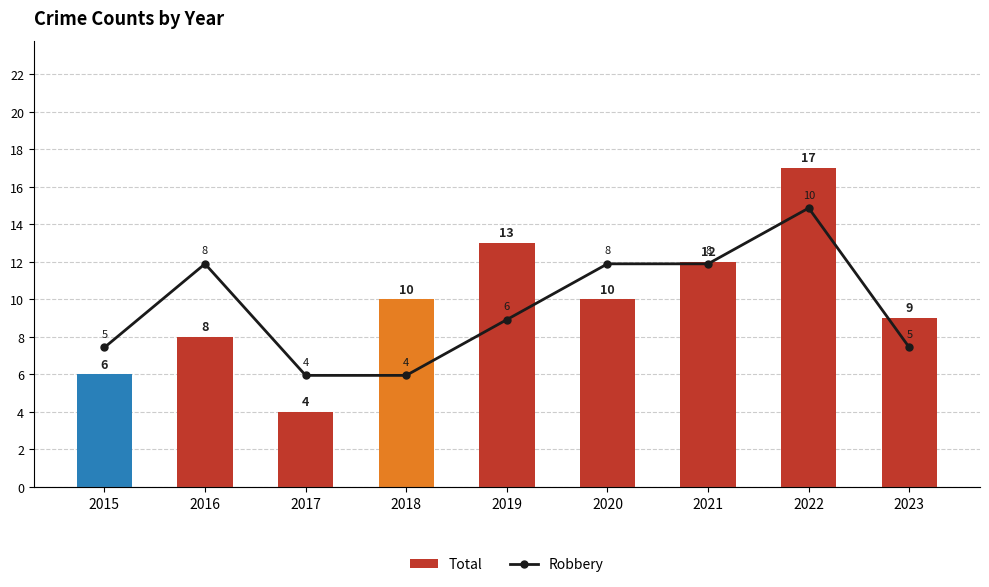

What is the highest value of the Robbery series?

10